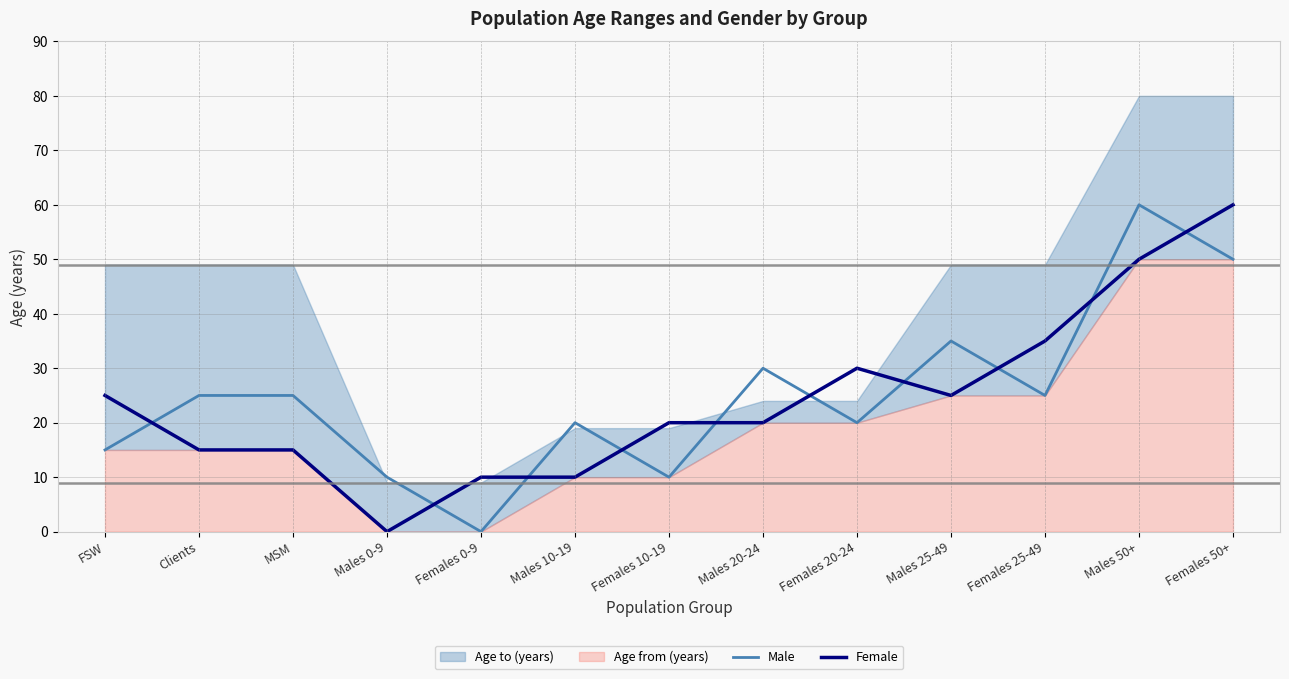

Does the chart have visible grid lines?

Yes